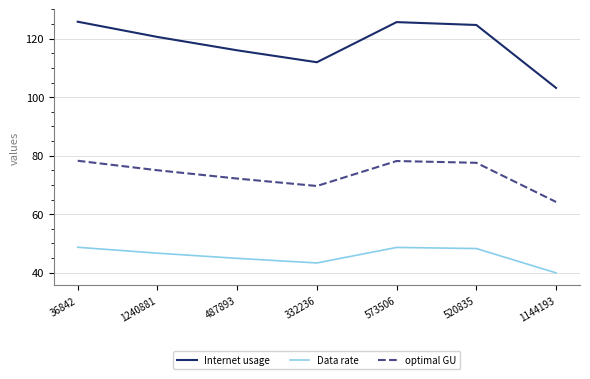

What is the spread (max minus min) of values at 1144193?

63.2